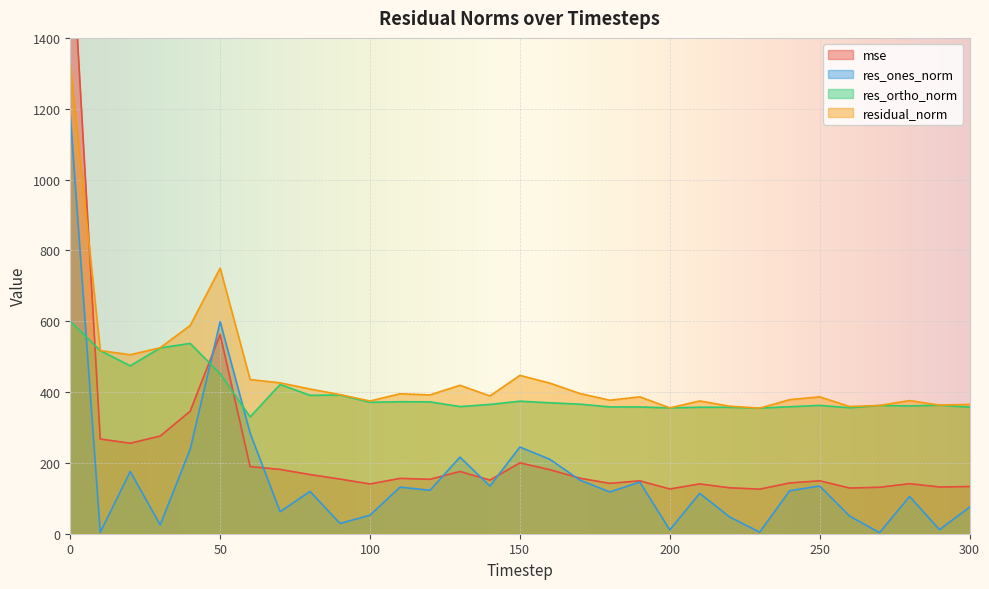

What is the difference between the res_ones_norm values at 30 and 100?

27.5